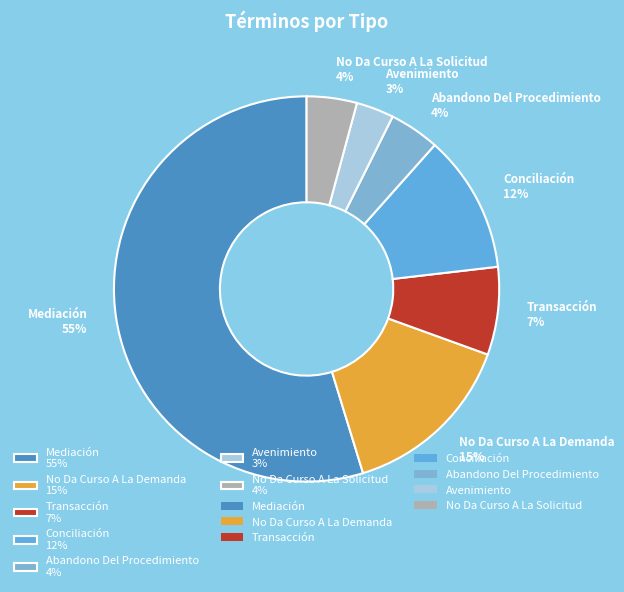

Approximately how many times larger is the value at Conciliación 12% compared to No Da Curso A La Demanda 15%?

0.8